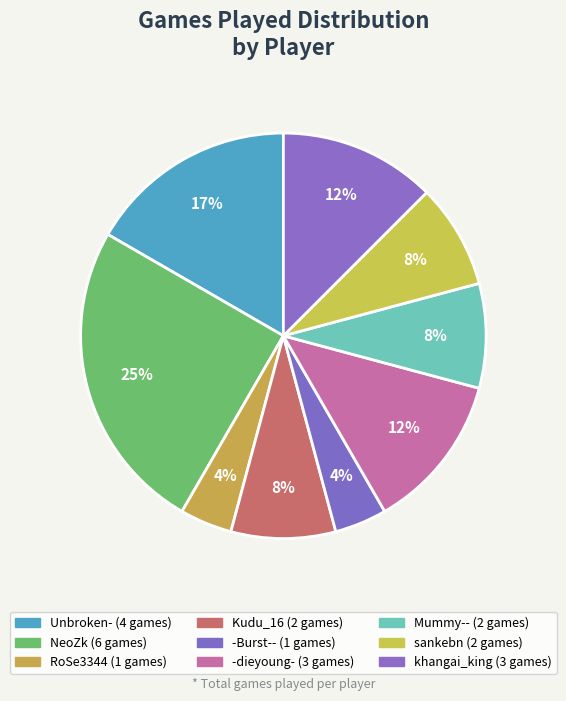

How many segments does this pie chart have?

9